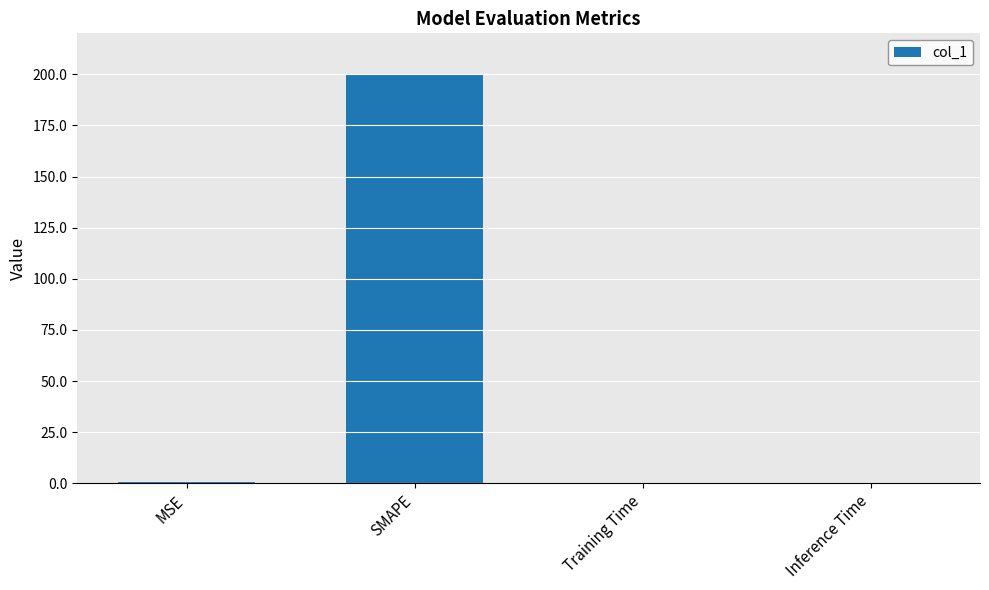

At which category does the chart reach its peak across all series?

SMAPE